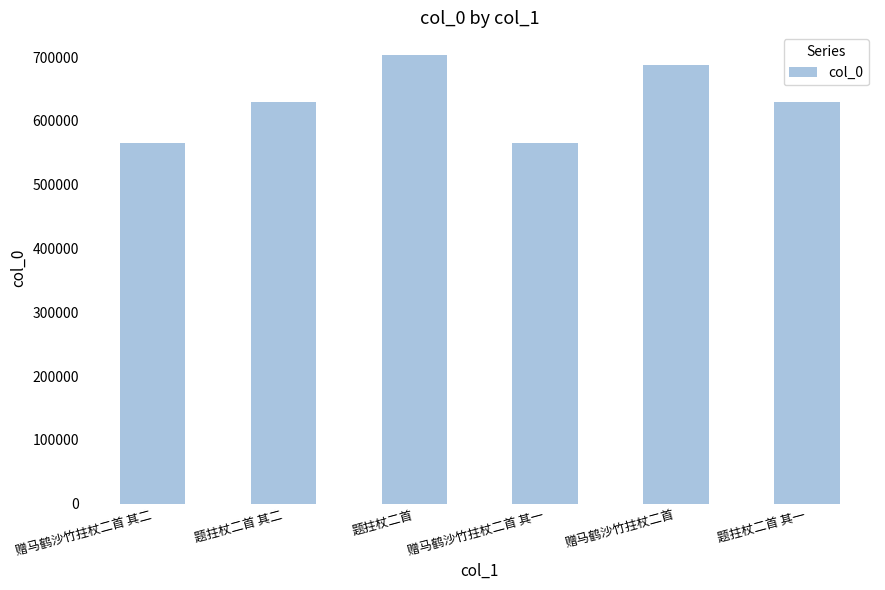

The chart shows a value of 1185909 at 赠马鹤沙竹拄杖二首. True or false?

False